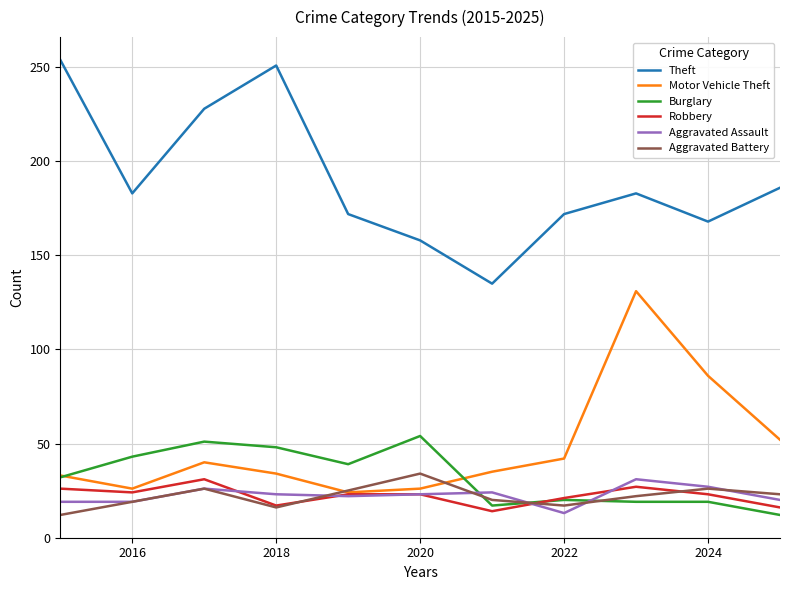

True or false: Motor Vehicle Theft and Burglary intersect in this chart.

True